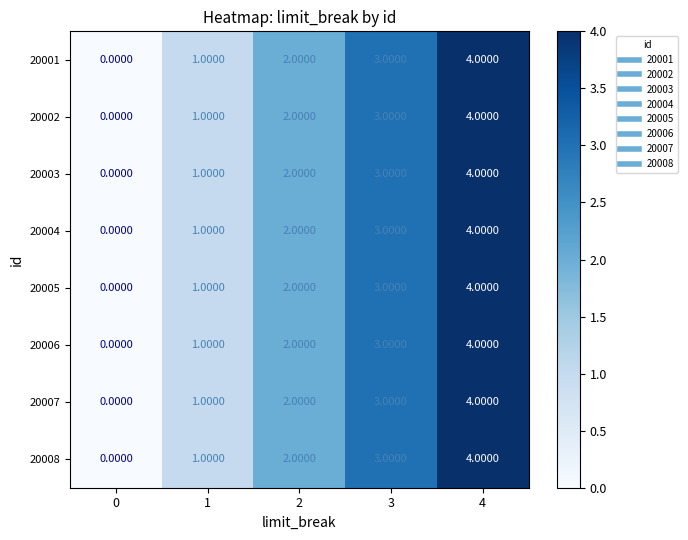

What is the sum of all 20006 values?

10